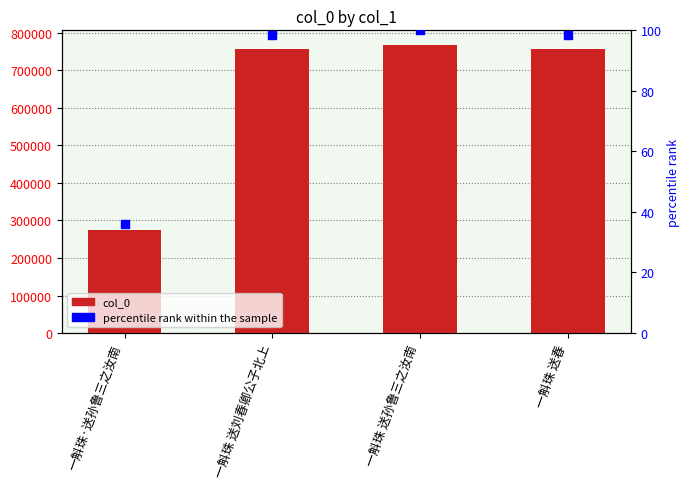

What are all the series names shown in the legend?

col_0, percentile rank within the sample